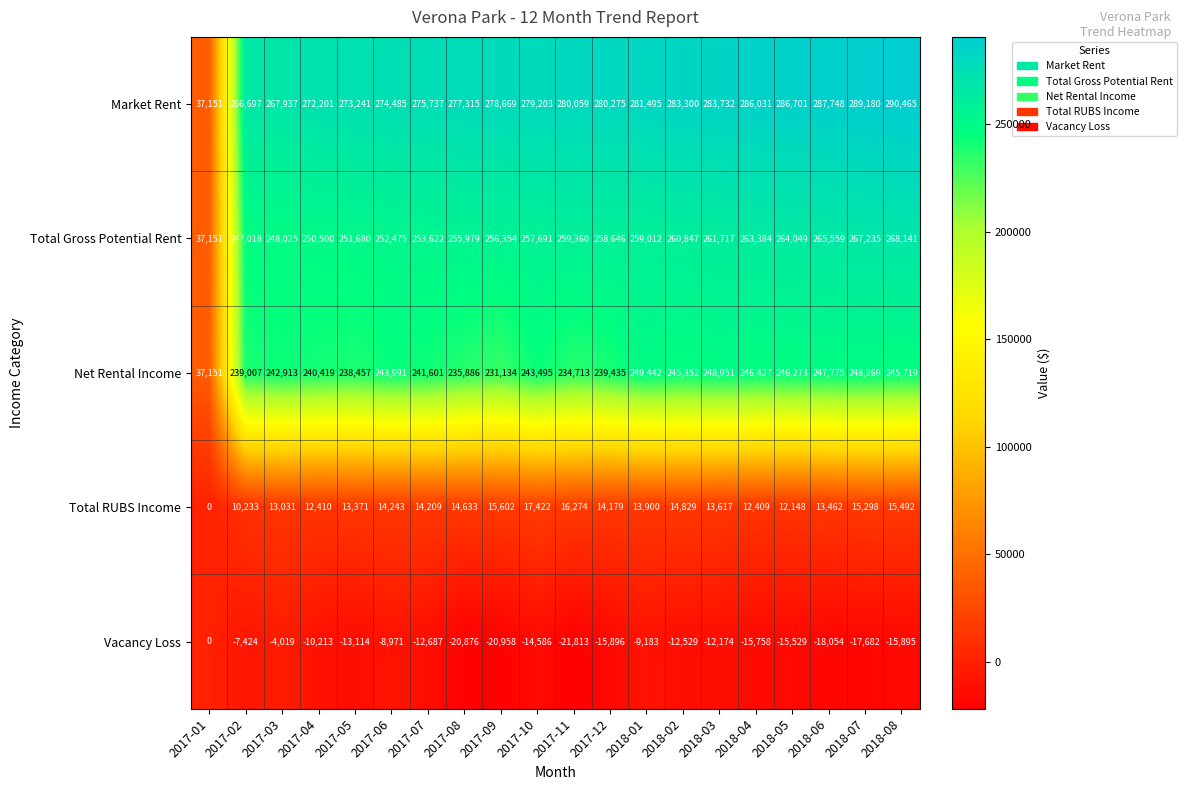

At how many categories does at least one series exceed 273453?

15